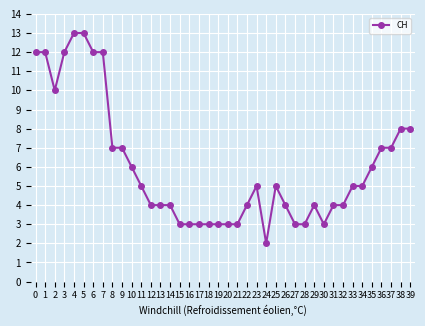

Reading left to right, extract all data points from this chart.

0=12	1=12	2=10	3=12	4=13	5=13	6=12	7=12	8=7	9=7	10=6	11=5	12=4	13=4	14=4	15=3	16=3	17=3	18=3	19=3	20=3	21=3	22=4	23=5	24=2	25=5	26=4	27=3	28=3	29=4	30=3	31=4	32=4	33=5	34=5	35=6	36=7	37=7	38=8	39=8